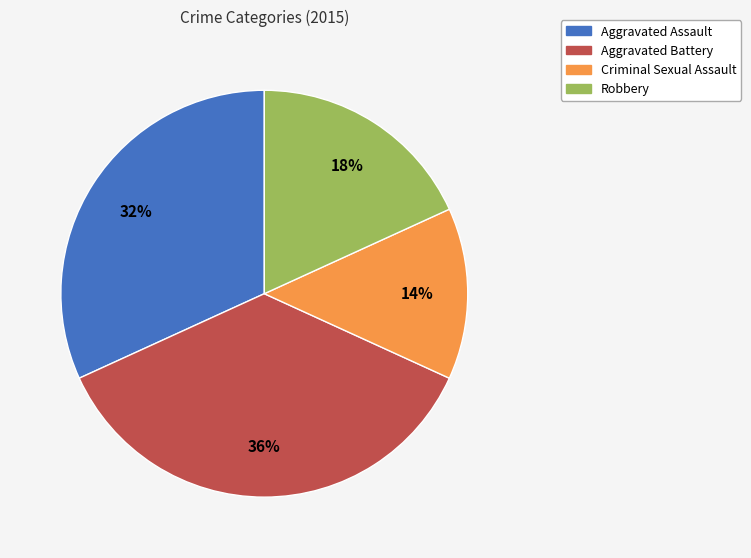

Combined, do Criminal Sexual Assault and Aggravated Assault account for over 50%?

No